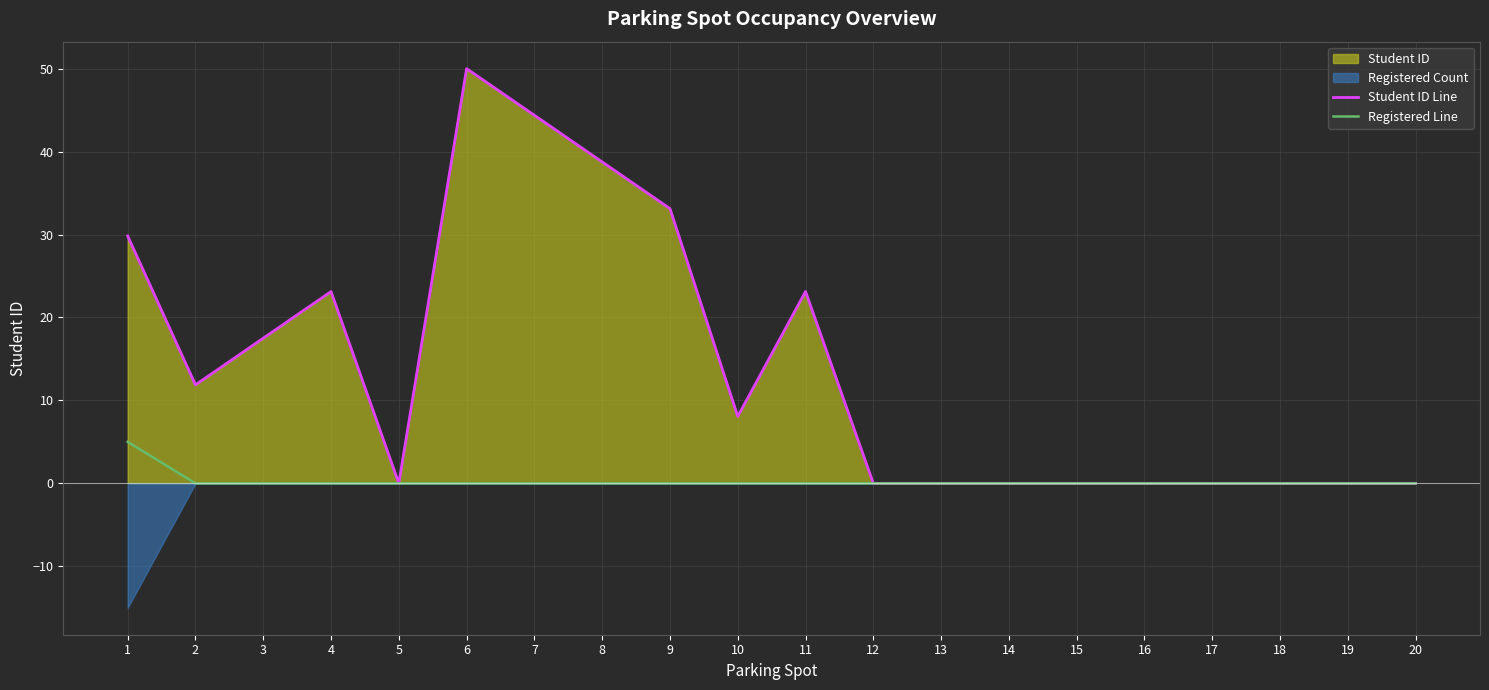

Between 8 and 18, which series saw the biggest shift?

Student ID Line